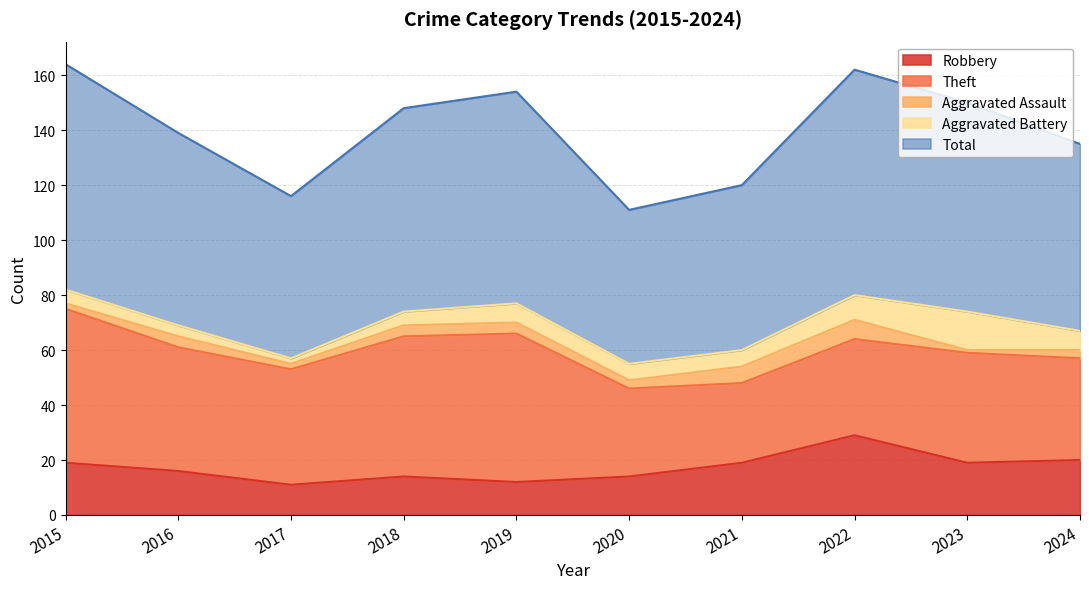

What are all the series names shown in the legend?

Robbery, Theft, Aggravated Assault, Aggravated Battery, Total